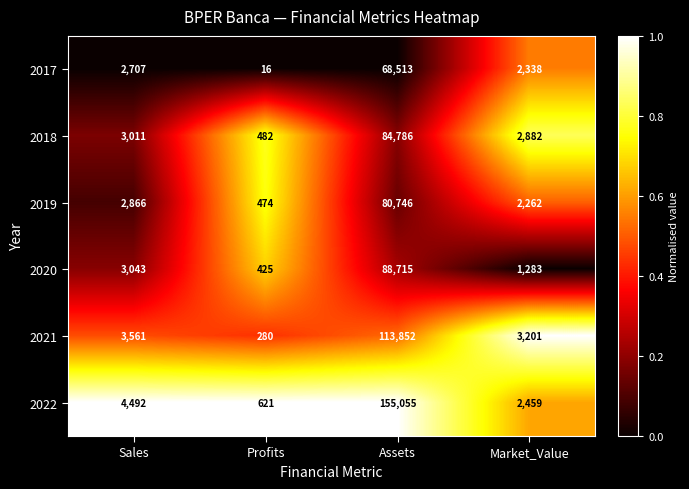

Reading left to right, list all the values displayed in this chart.

2017: Sales=2707	Profits=16	Assets=68513	Market_Value=2338
2018: Sales=3011	Profits=482	Assets=84786	Market_Value=2882
2019: Sales=2866	Profits=474	Assets=80746	Market_Value=2262
2020: Sales=3043	Profits=425	Assets=88715	Market_Value=1283
2021: Sales=3561	Profits=280	Assets=113852	Market_Value=3201
2022: Sales=4492	Profits=621	Assets=155055	Market_Value=2459